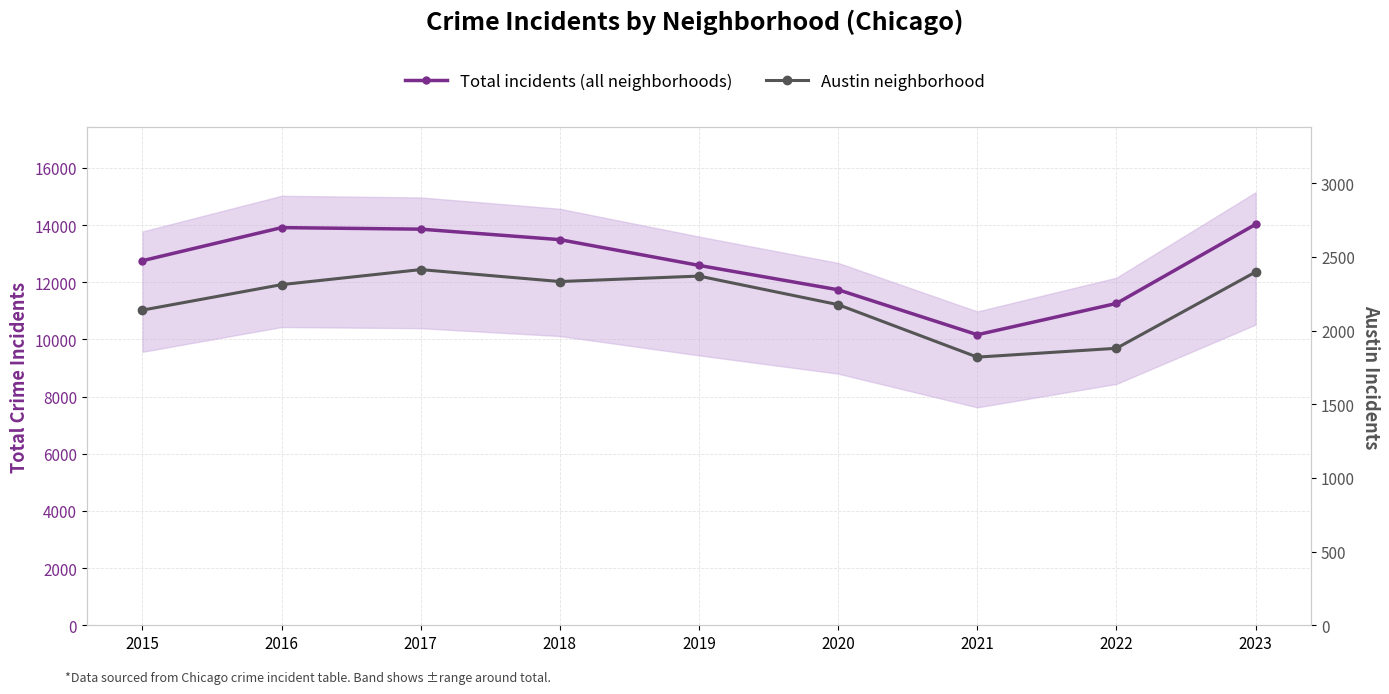

Reading left to right, what are all the values shown in this chart?

Total incidents (all neighborhoods): 2015=12754	2016=13911	2017=13857	2018=13490	2019=12589	2020=11736	2021=10164	2022=11259	2023=14025
Austin neighborhood: 2015=2139	2016=2312	2017=2414	2018=2333	2019=2370	2020=2176	2021=1820	2022=1880	2023=2398